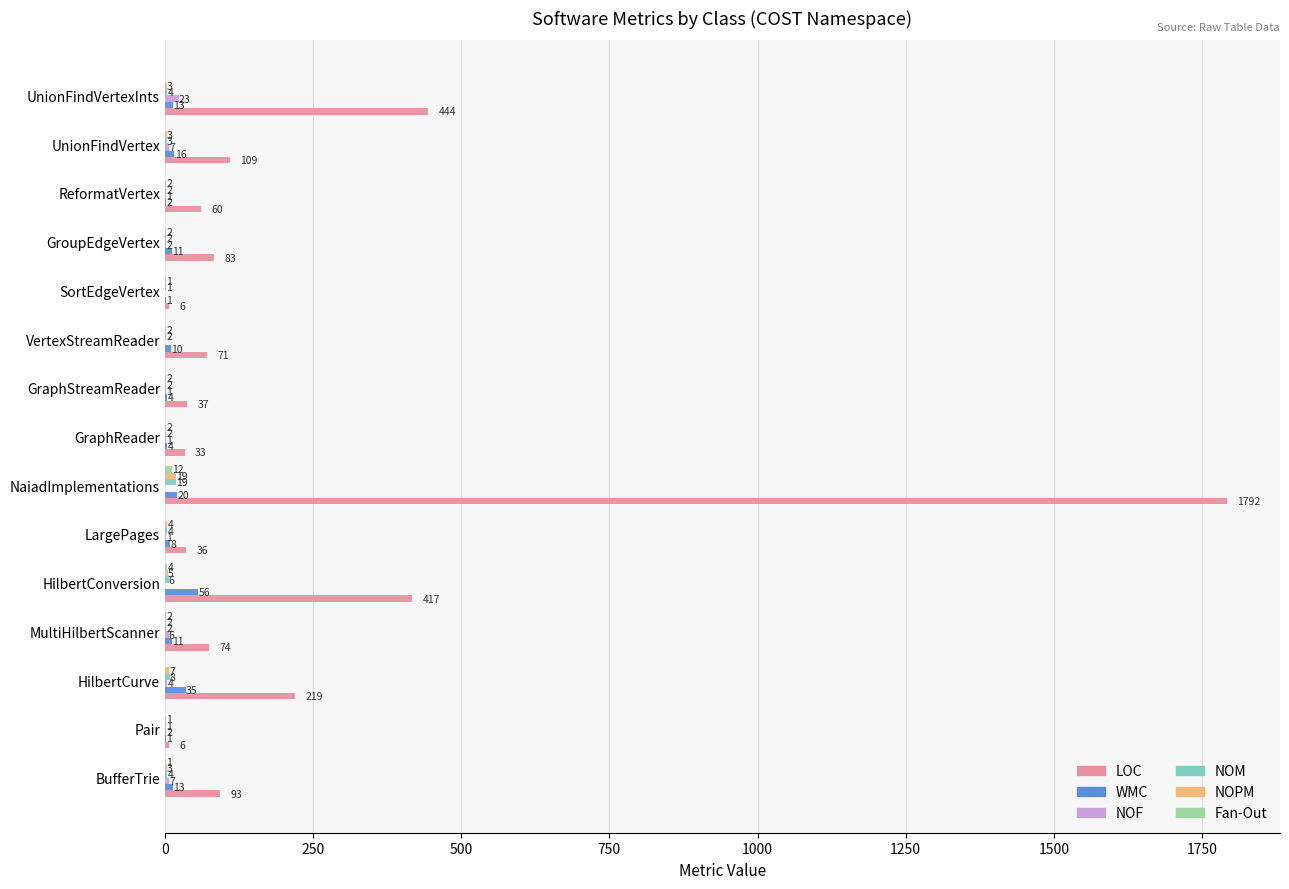

Which series changed the most between HilbertCurve and GraphStreamReader?

LOC